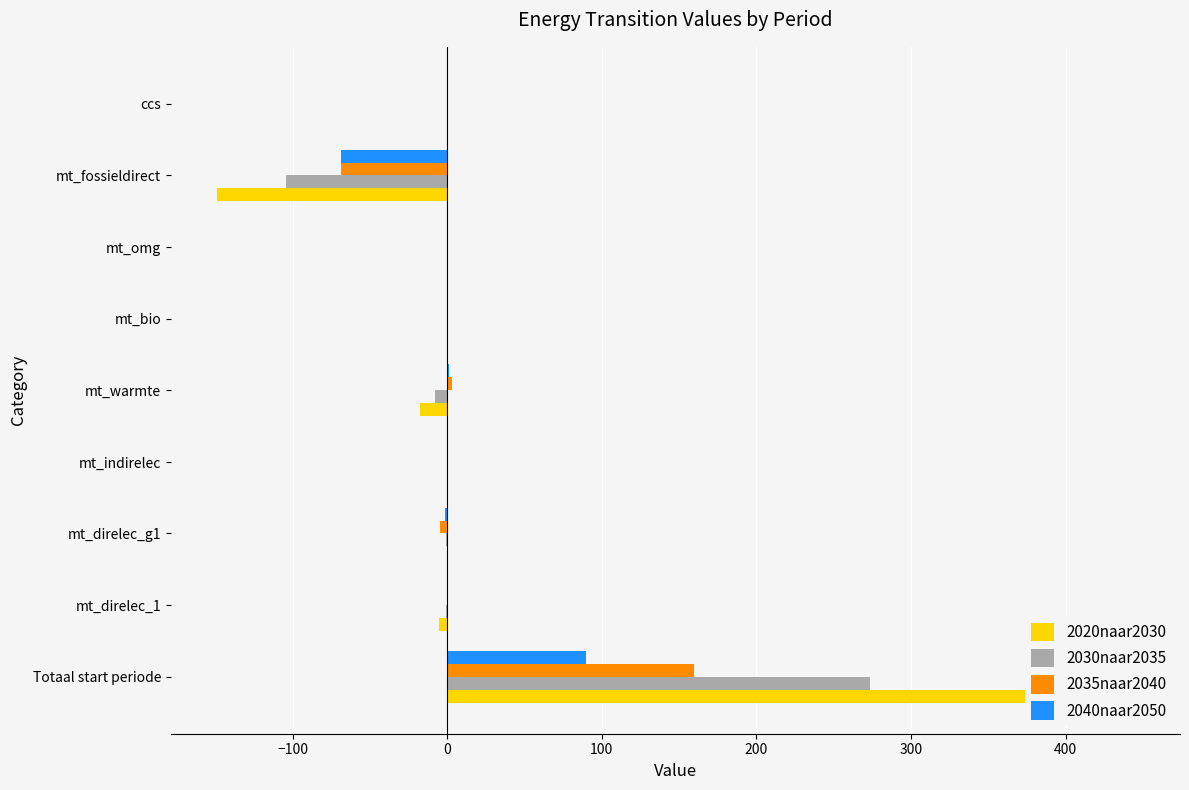

What is the sum of all 2040naar2050 values?

20.9